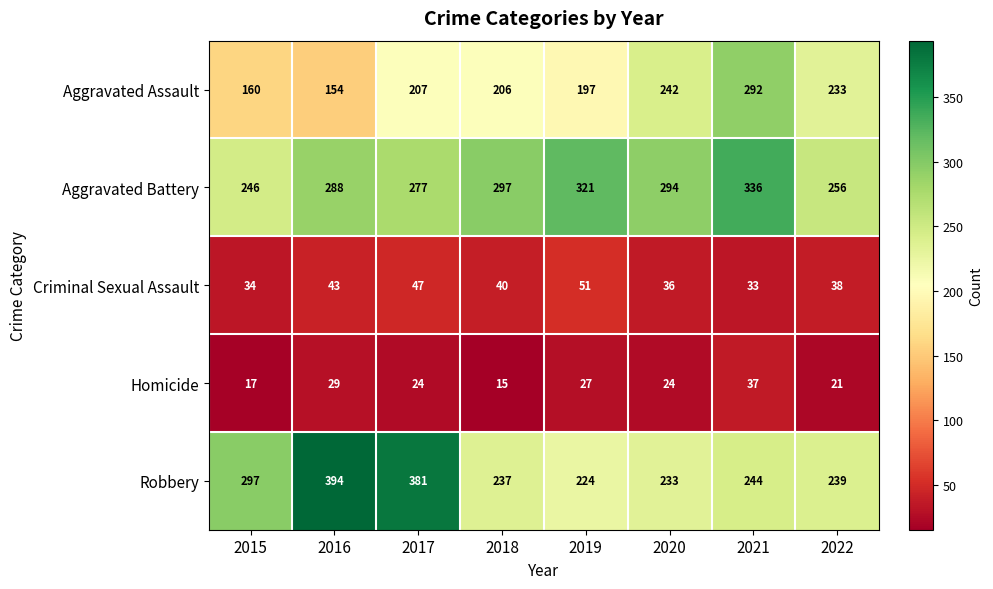

The value of Aggravated Battery at 2016 is 288. True or false?

True